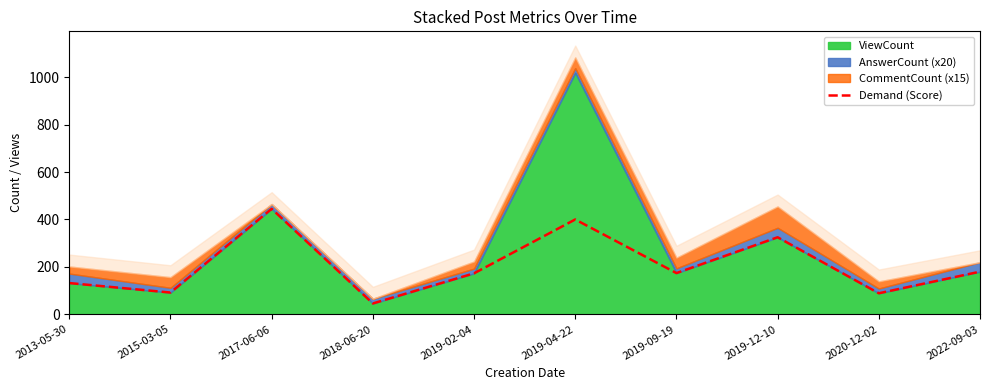

How many points are higher than both their immediate neighbors (excluding endpoints)?

3